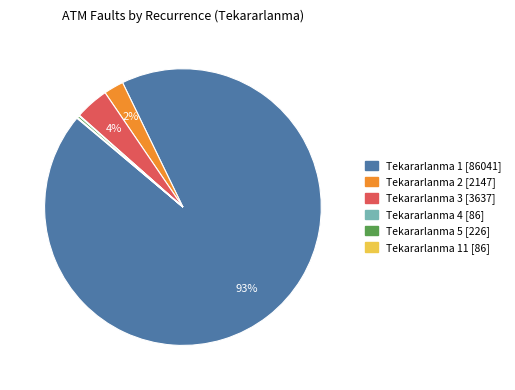

Is there a majority slice in this chart?

Yes